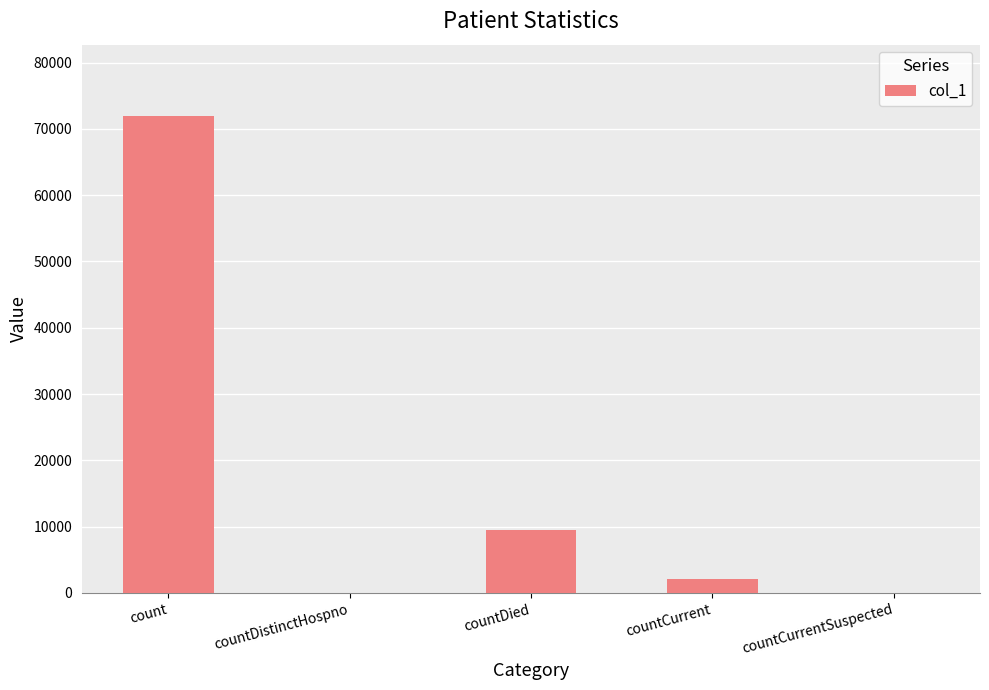

The chart shows a value of 0 at countDistinctHospno. True or false?

True